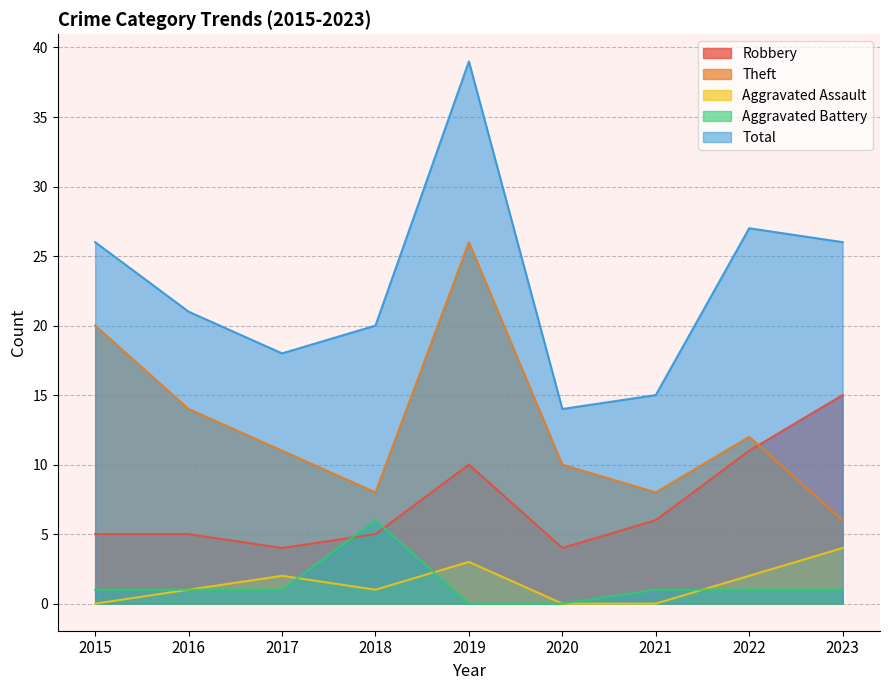

Between 2022 and 2023, which is larger?

2023